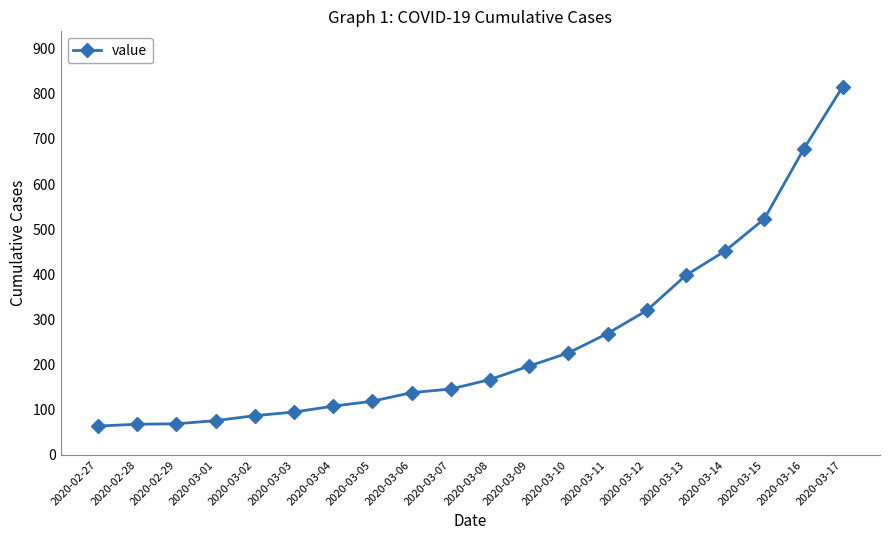

How many series are shown in this chart?

1